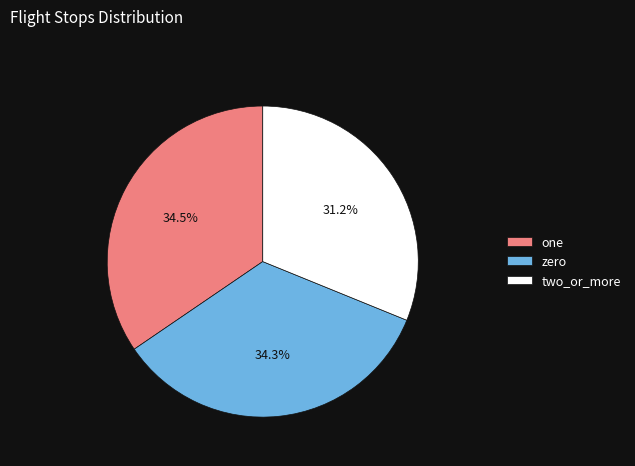

What is the ratio of the value at one to the value at two_or_more?

1.1